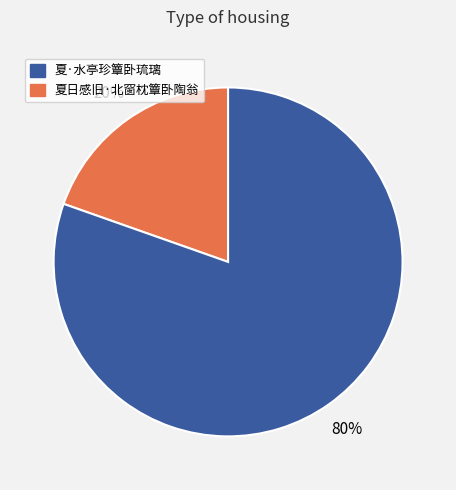

To the nearest percent, what is the average slice percentage?

50%